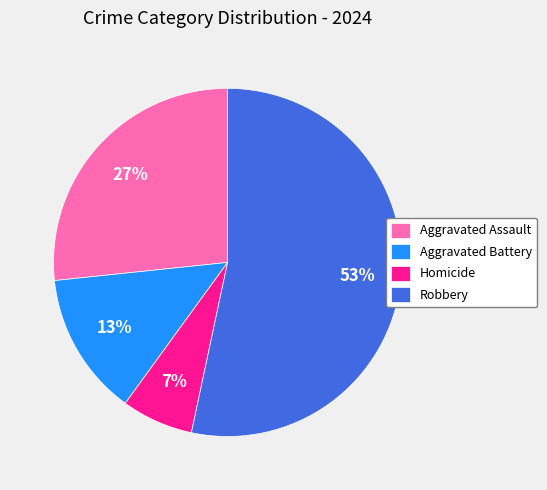

To the nearest percent, what percentage of the pie is Robbery?

53%